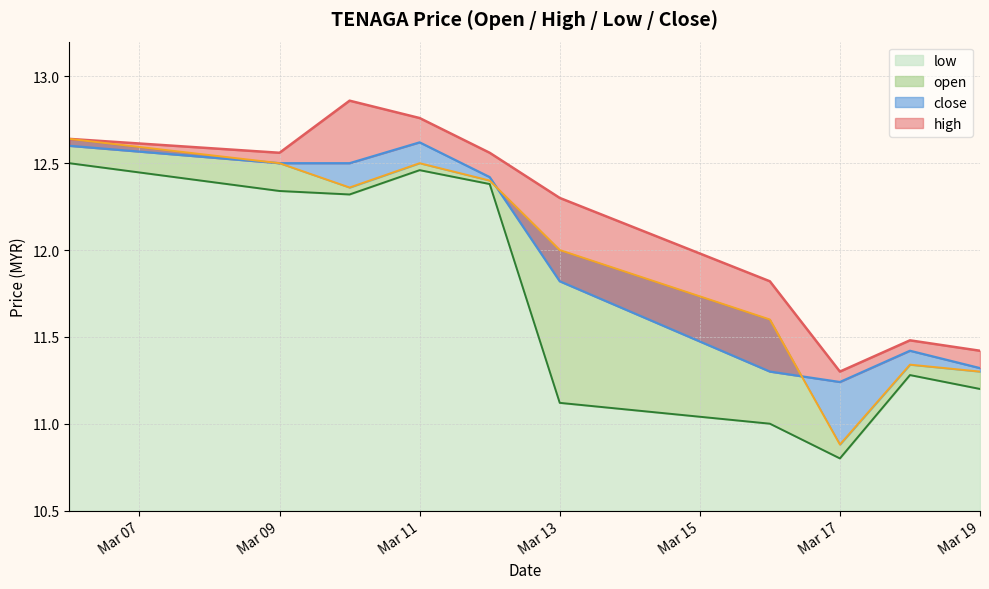

The value of low at Mar 13 is 11.1. True or false?

True